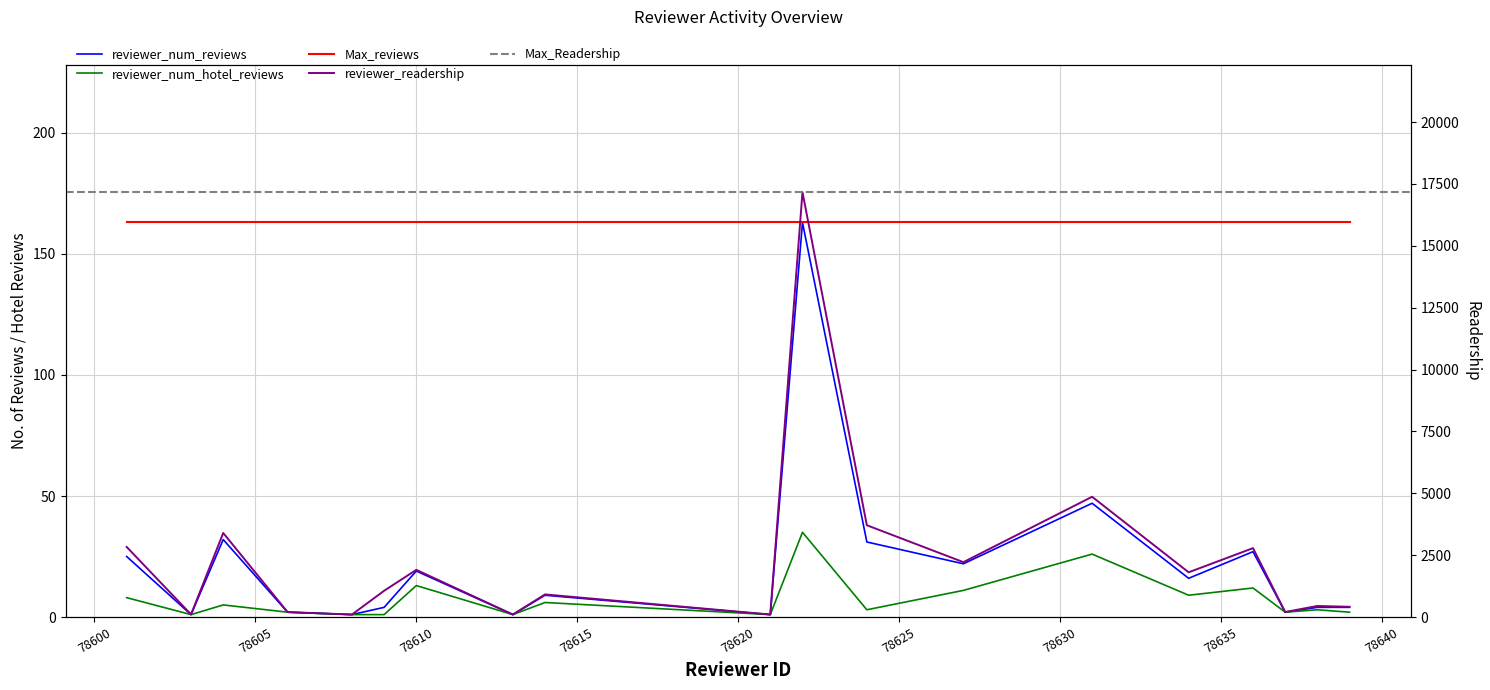

At which label does reviewer_num_reviews first exceed 9?

78601